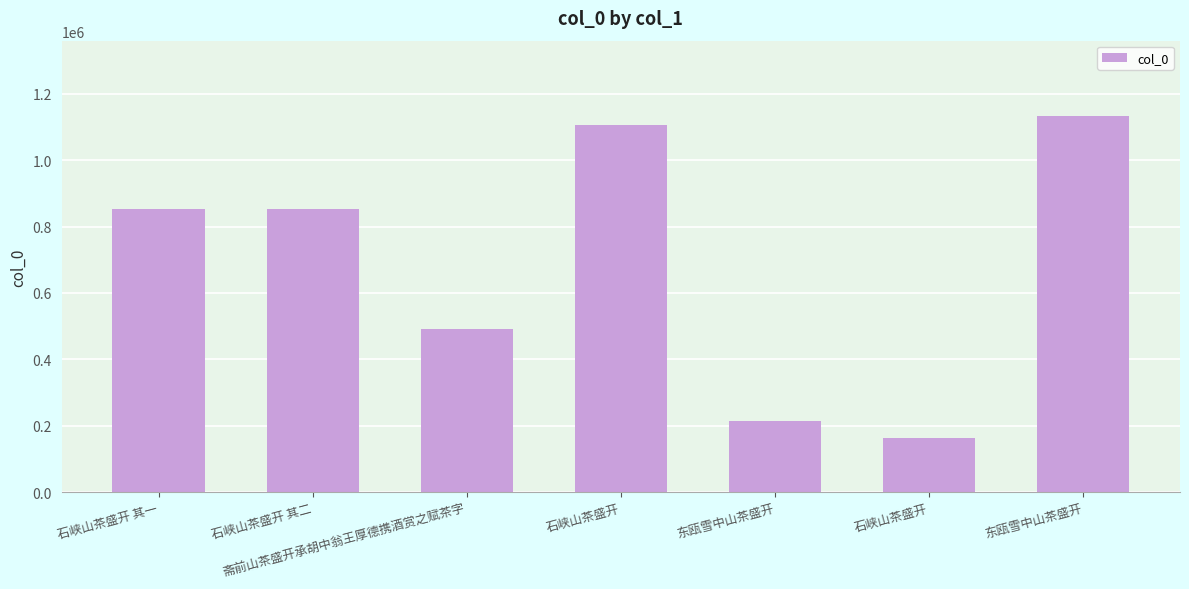

How many distinct data groups are displayed?

1